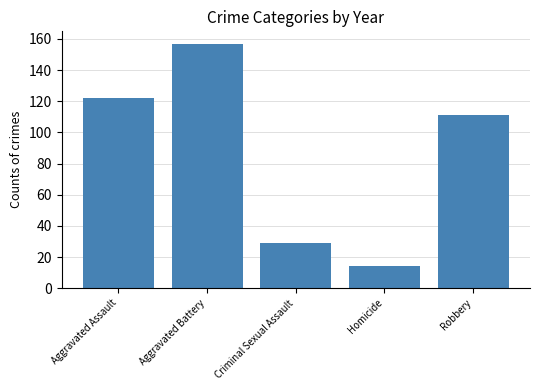

How many distinct data groups are displayed?

1